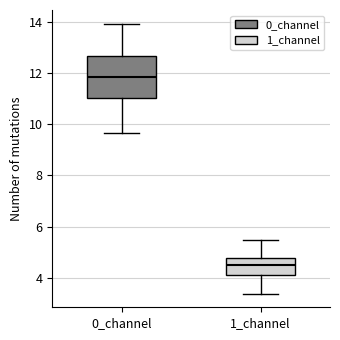

Which box's median line is the highest?

0_channel